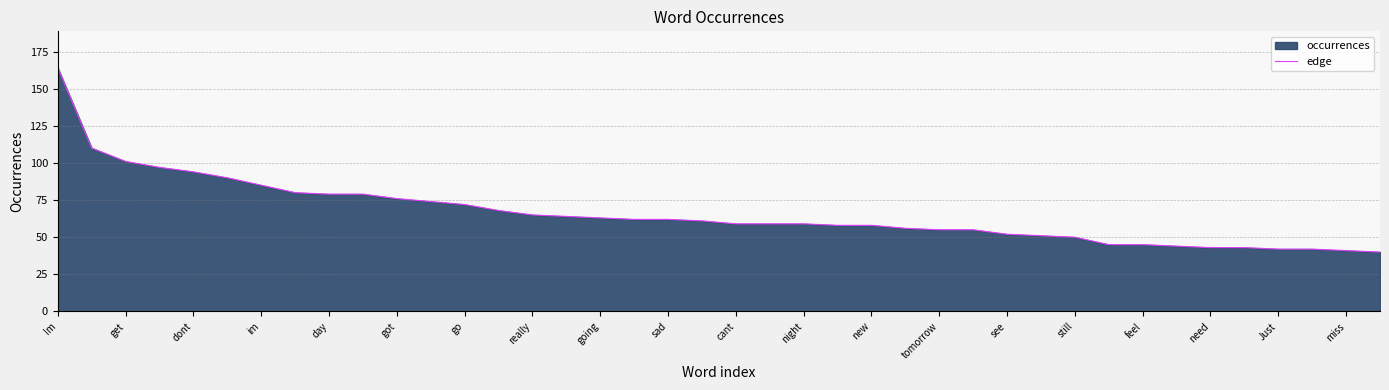

How many lines are shown in the chart?

1